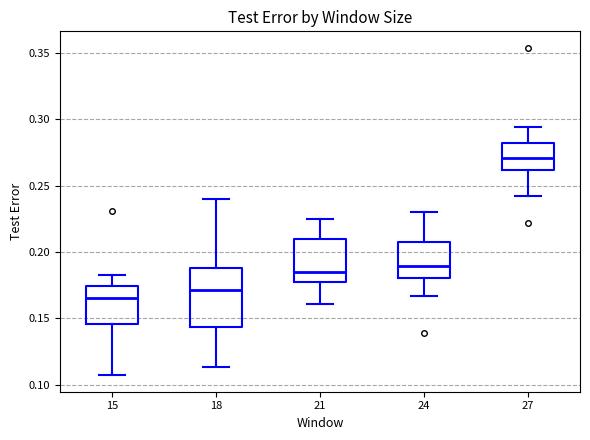

Which box's median line is the lowest?

15